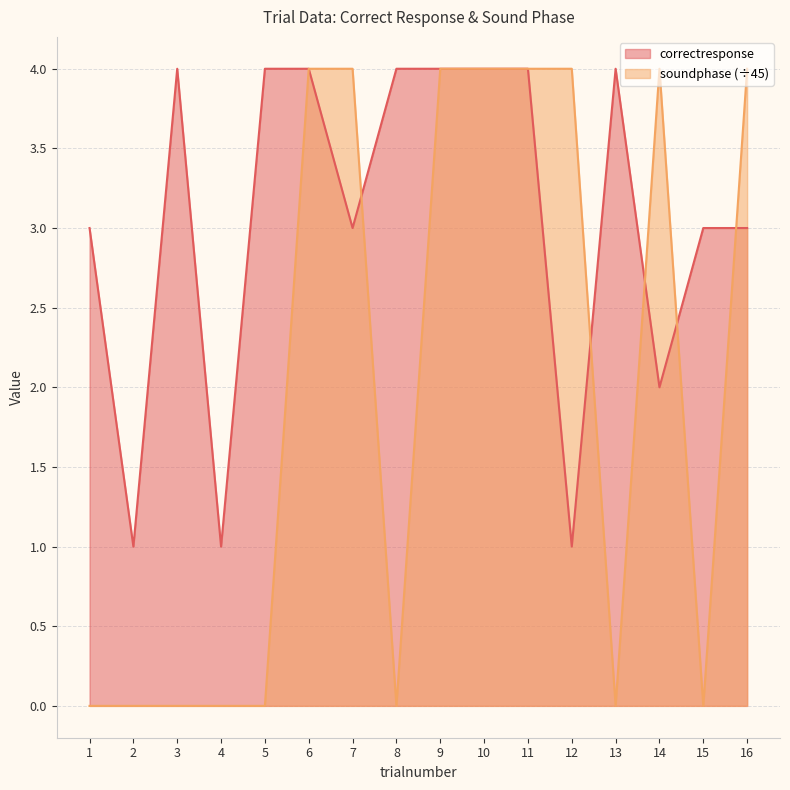

What is the difference between the second highest and minimum values in the correctresponse series?

3